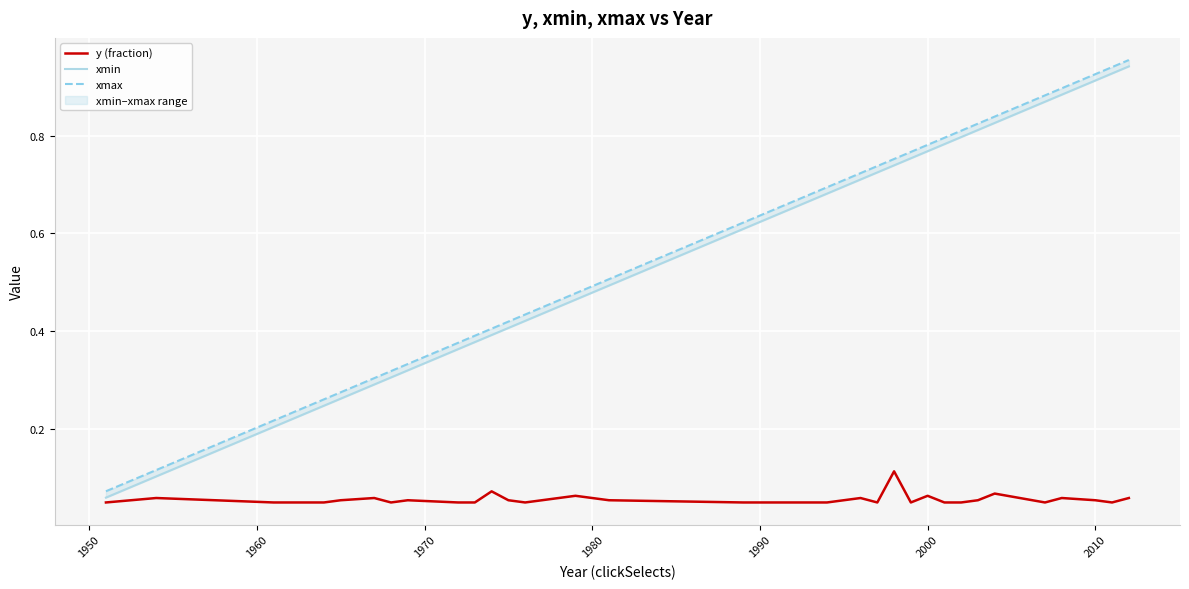

Is it true that y (fraction) equals 0.0 at 1990?

False